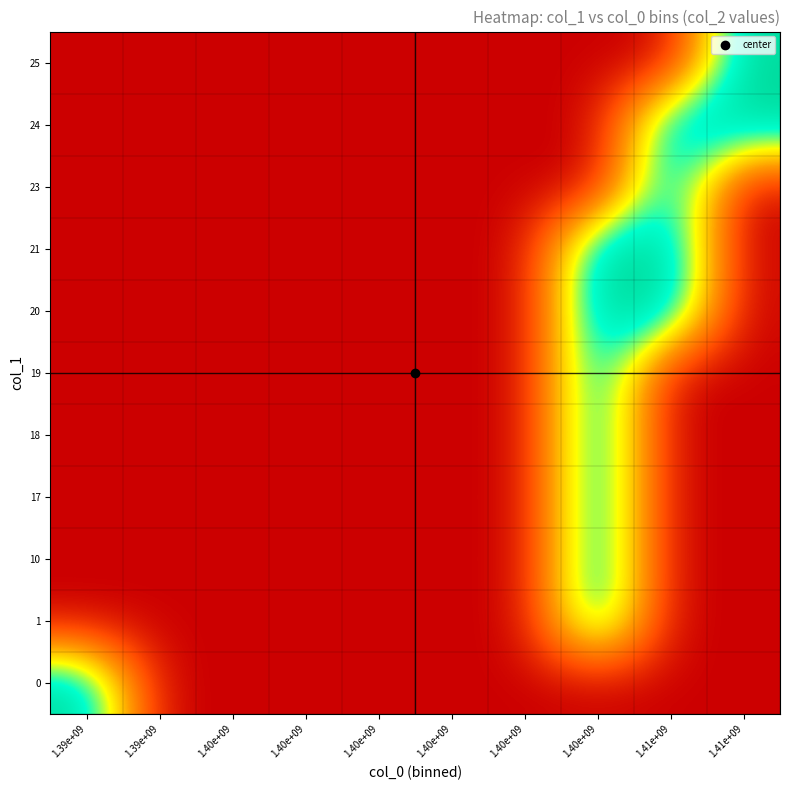

Reading left to right, list all the values displayed in this chart.

0: 1.39e+09=0	1.39e+09=-1	1.40e+09=-1	1.40e+09=-1	1.40e+09=-1	1.40e+09=-1	1.40e+09=-1	1.40e+09=-1	1.41e+09=-1	1.41e+09=-1
1: 1.39e+09=-1	1.39e+09=-1	1.40e+09=-1	1.40e+09=-1	1.40e+09=-1	1.40e+09=-1	1.40e+09=-1	1.40e+09=0	1.41e+09=-1	1.41e+09=-1
10: 1.39e+09=-1	1.39e+09=-1	1.40e+09=-1	1.40e+09=-1	1.40e+09=-1	1.40e+09=-1	1.40e+09=-1	1.40e+09=0	1.41e+09=-1	1.41e+09=-1
17: 1.39e+09=-1	1.39e+09=-1	1.40e+09=-1	1.40e+09=-1	1.40e+09=-1	1.40e+09=-1	1.40e+09=-1	1.40e+09=0	1.41e+09=-1	1.41e+09=-1
18: 1.39e+09=-1	1.39e+09=-1	1.40e+09=-1	1.40e+09=-1	1.40e+09=-1	1.40e+09=-1	1.40e+09=-1	1.40e+09=0	1.41e+09=-1	1.41e+09=-1
19: 1.39e+09=-1	1.39e+09=-1	1.40e+09=-1	1.40e+09=-1	1.40e+09=-1	1.40e+09=-1	1.40e+09=-1	1.40e+09=0	1.41e+09=-1	1.41e+09=-1
20: 1.39e+09=-1	1.39e+09=-1	1.40e+09=-1	1.40e+09=-1	1.40e+09=-1	1.40e+09=-1	1.40e+09=-1	1.40e+09=0	1.41e+09=0	1.41e+09=-1
21: 1.39e+09=-1	1.39e+09=-1	1.40e+09=-1	1.40e+09=-1	1.40e+09=-1	1.40e+09=-1	1.40e+09=-1	1.40e+09=0	1.41e+09=0	1.41e+09=-1
23: 1.39e+09=-1	1.39e+09=-1	1.40e+09=-1	1.40e+09=-1	1.40e+09=-1	1.40e+09=-1	1.40e+09=-1	1.40e+09=-1	1.41e+09=0	1.41e+09=-1
24: 1.39e+09=-1	1.39e+09=-1	1.40e+09=-1	1.40e+09=-1	1.40e+09=-1	1.40e+09=-1	1.40e+09=-1	1.40e+09=-1	1.41e+09=0	1.41e+09=0
25: 1.39e+09=-1	1.39e+09=-1	1.40e+09=-1	1.40e+09=-1	1.40e+09=-1	1.40e+09=-1	1.40e+09=-1	1.40e+09=-1	1.41e+09=-1	1.41e+09=0